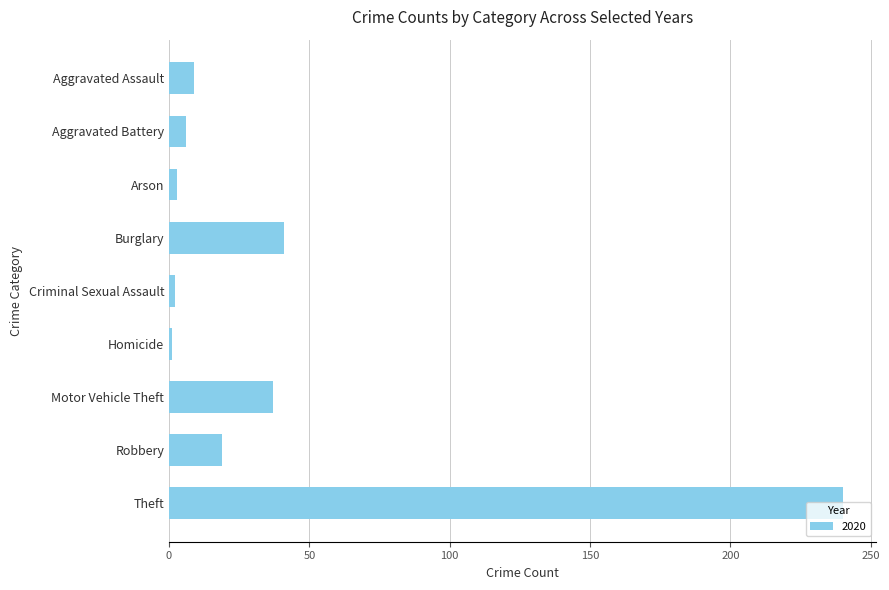

What is the maximum value shown in the chart?

240